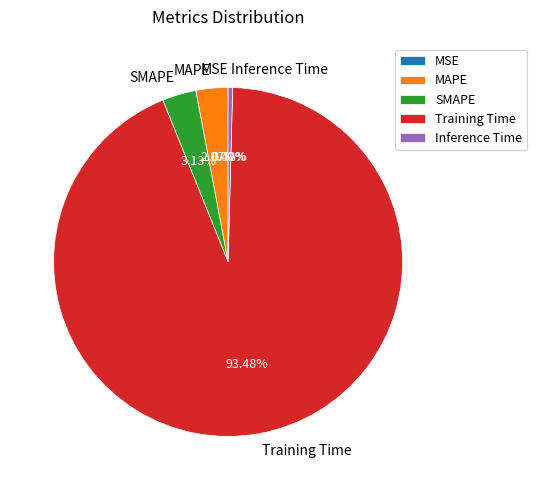

How many slices are in this pie chart?

5